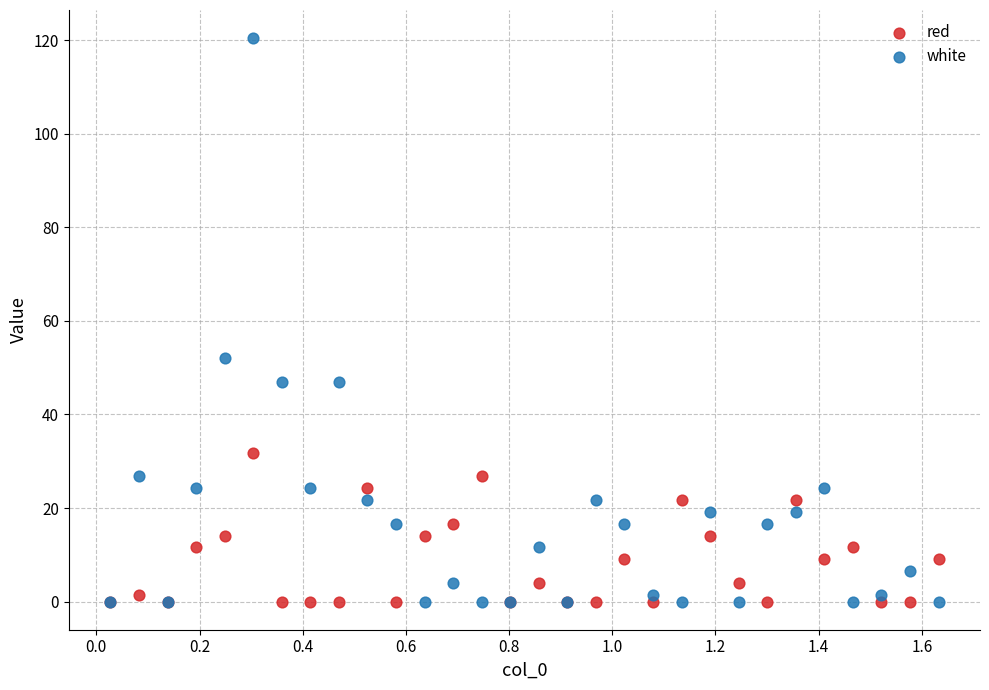

Which series has the largest Y range (max minus min)?

white